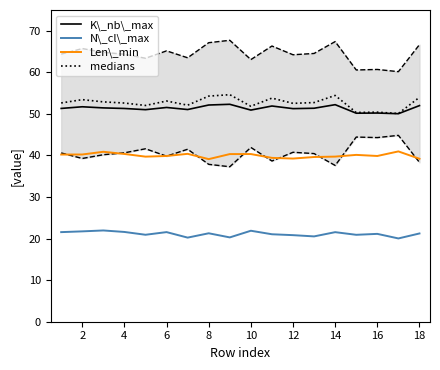

What are all the series names shown in the legend?

K\_nb\_max, N\_cl\_max, Len\_min, medians